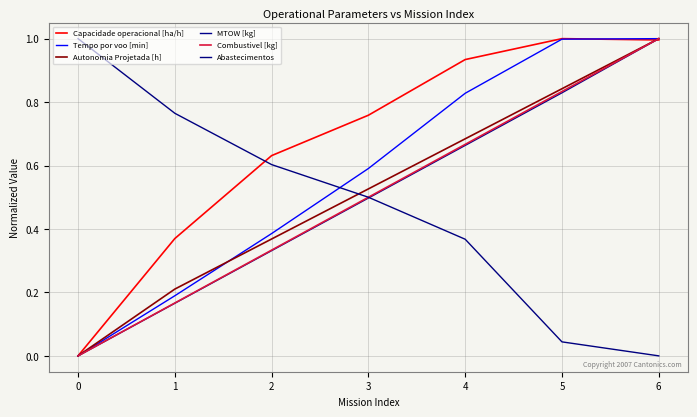

True or false: Abastecimentos has a value of 1.7 at 0.

False